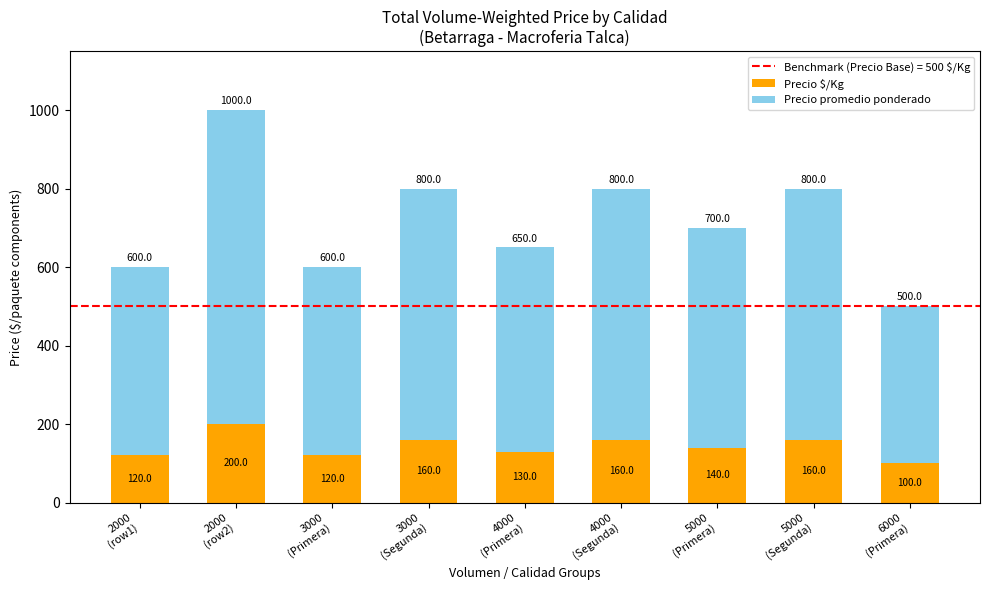

How many Precio $/Kg values are between 120 and 160?

7